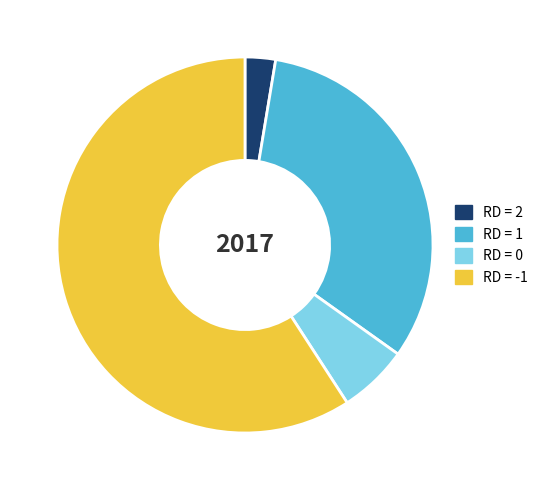

Do RD = -1 and RD = 2 together represent more than half of the pie?

Yes